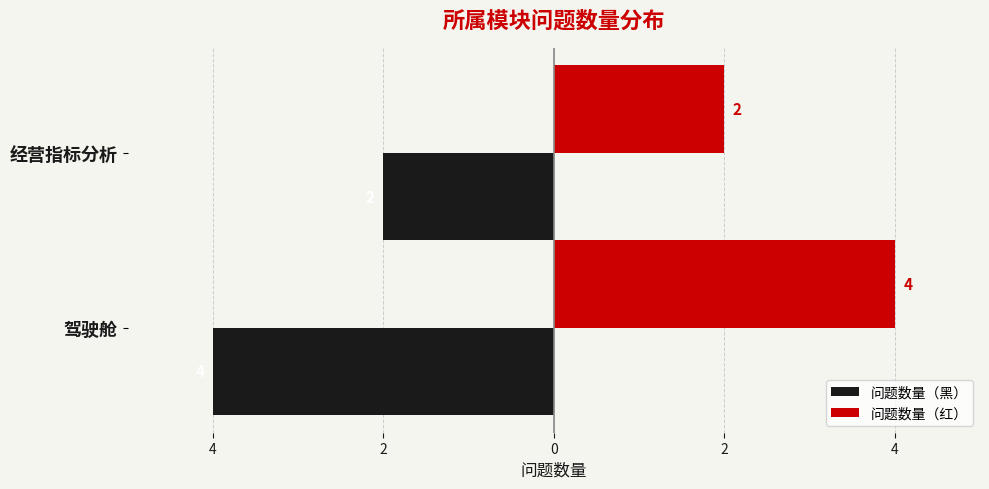

What are all the series names shown in the legend?

问题数量（黑）, 问题数量（红）